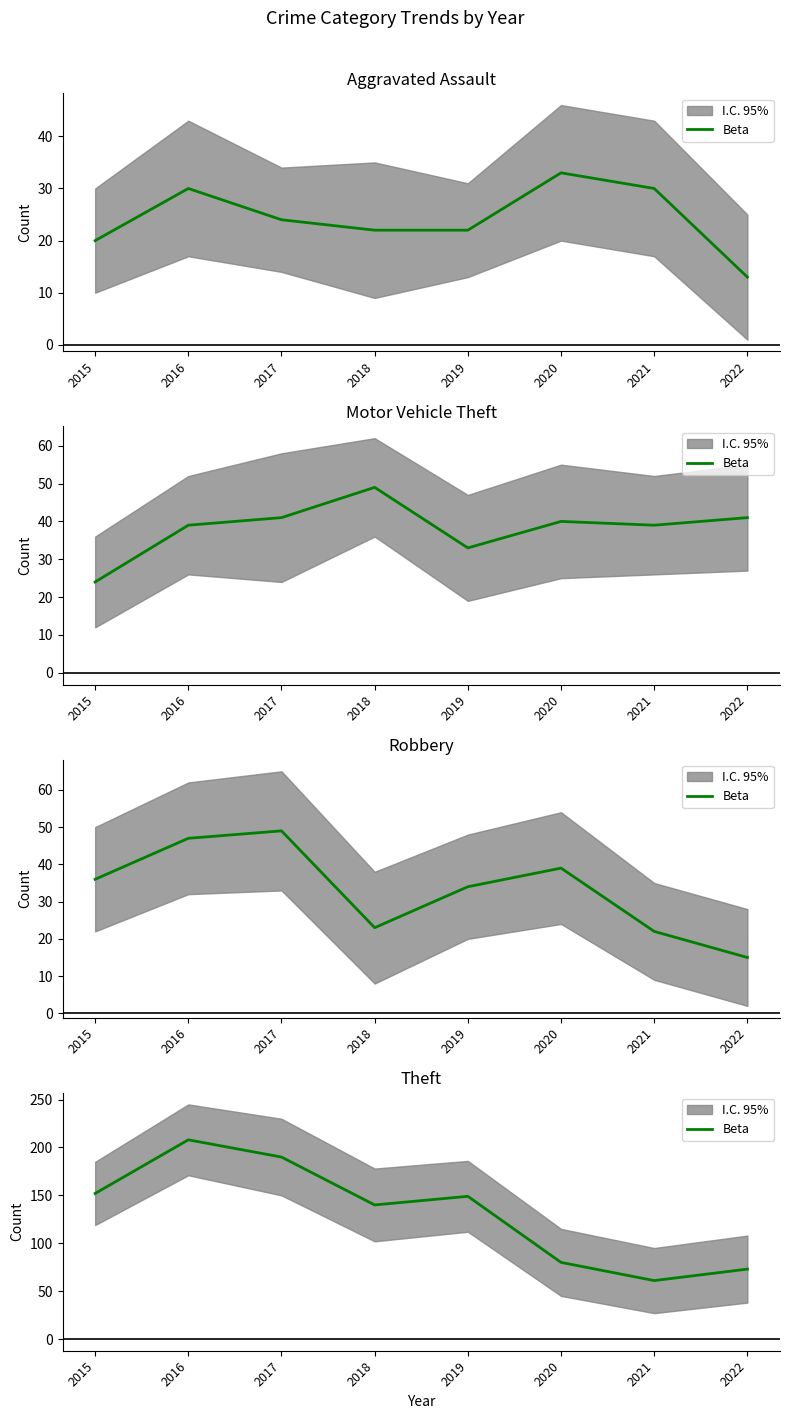

What is the difference between the maximum and second lowest values?

135